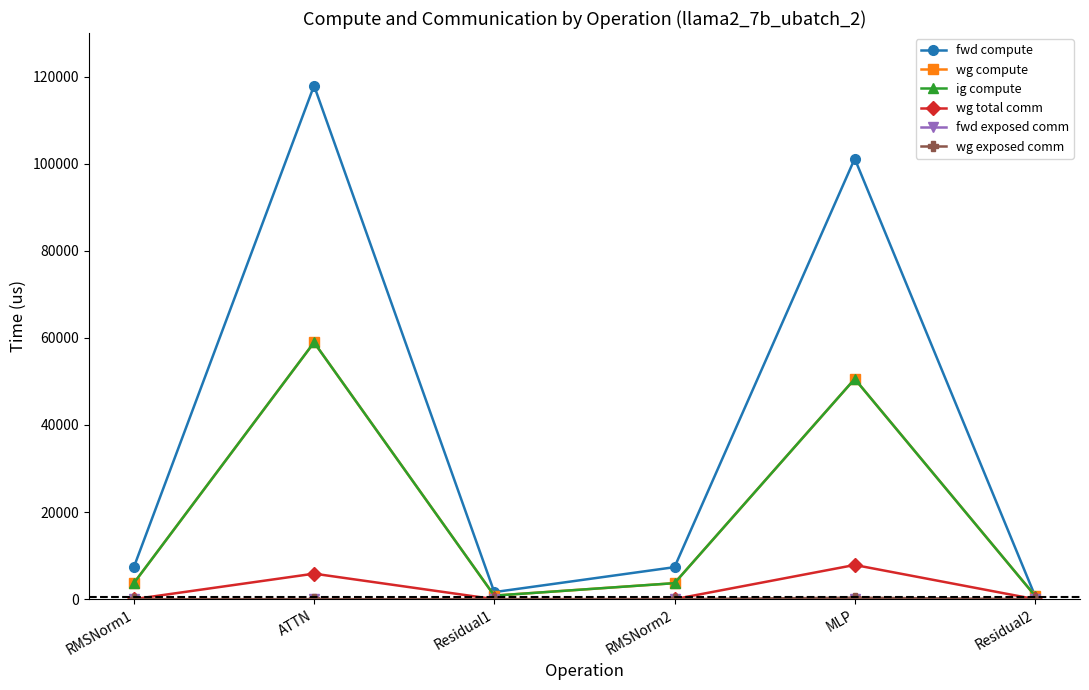

Does the chart have visible grid lines?

No